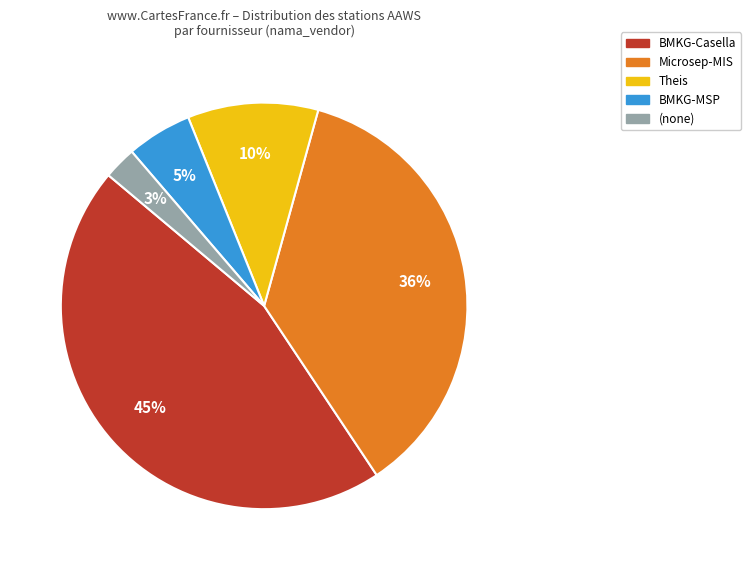

What is the largest slice in the pie chart?

BMKG-Casella